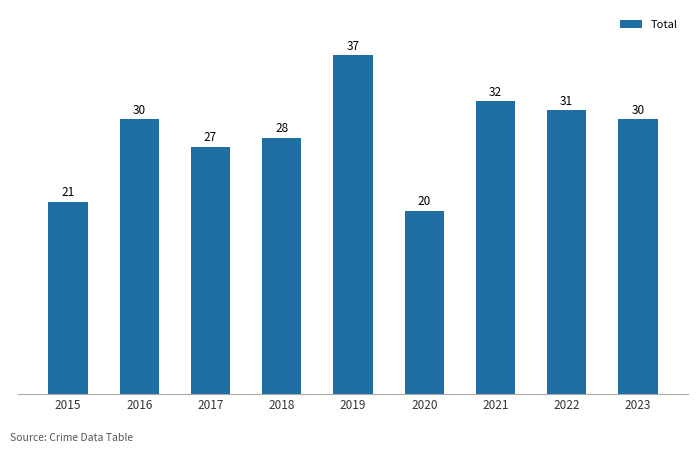

True or false: the data shows 14 at 2019.

False